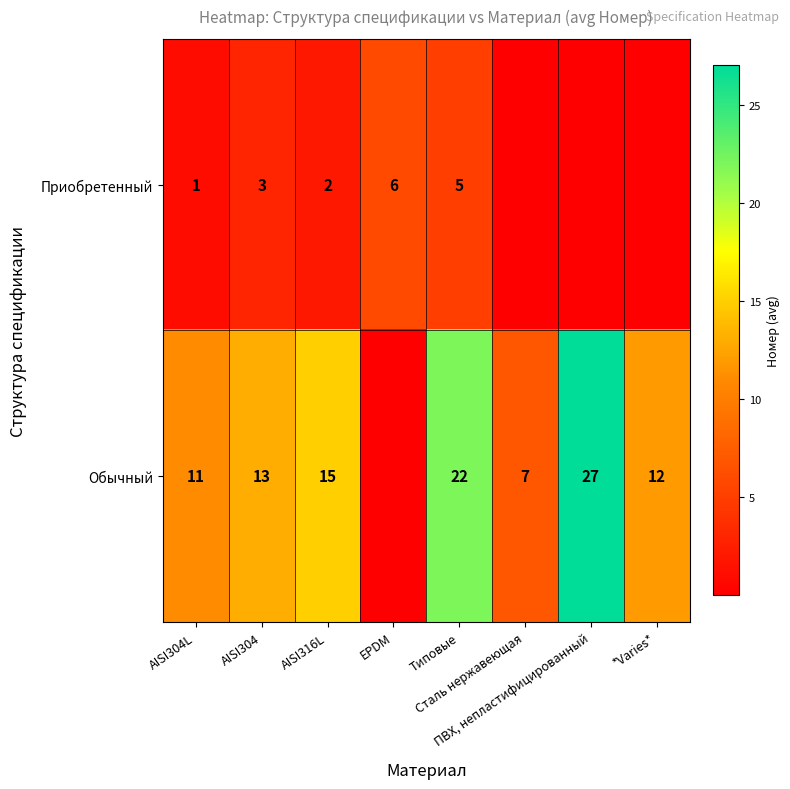

True or false: Приобретенный has a value of 0.0 at *Varies*.

False